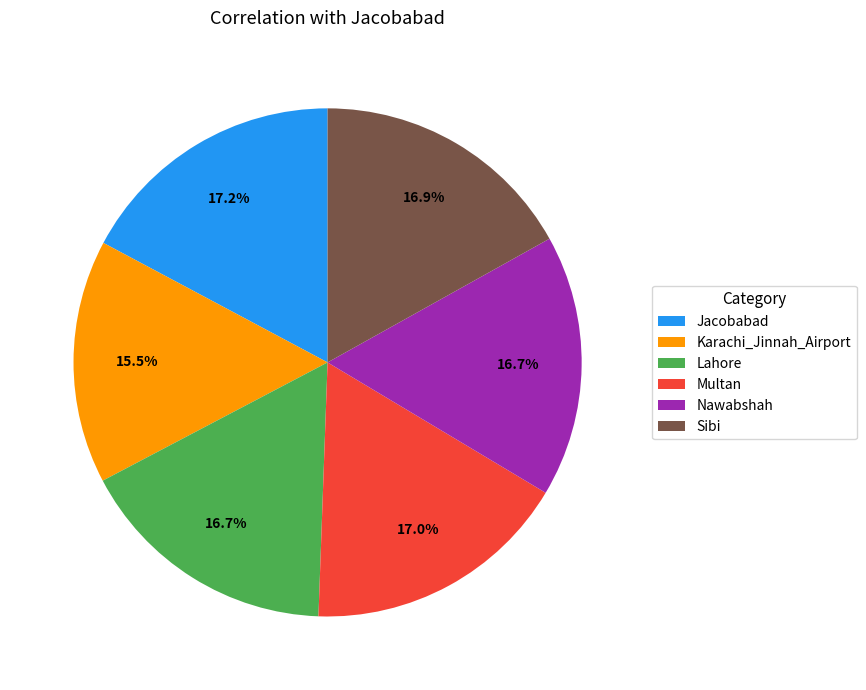

Is it true that Lahore is 17% of the pie?

True